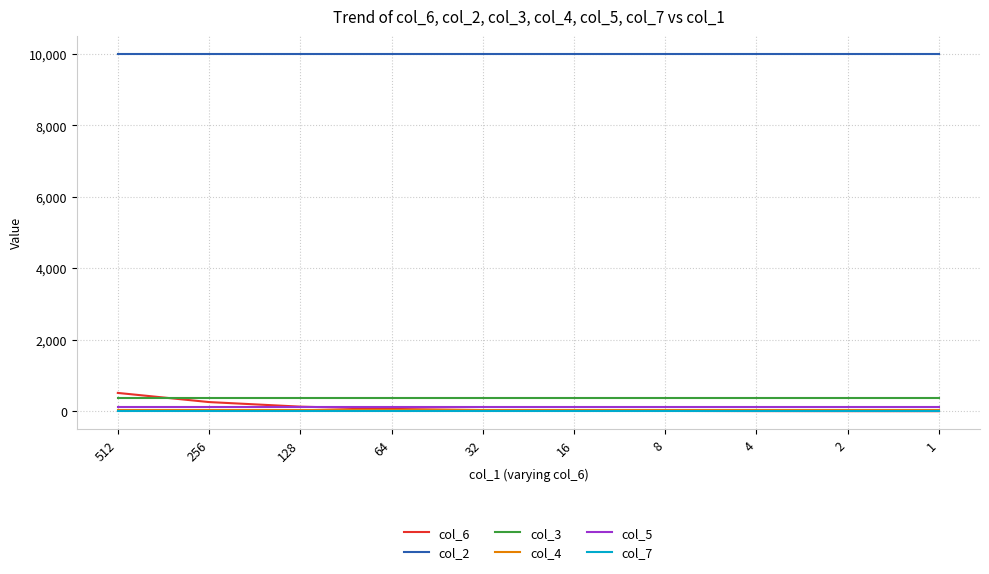

True or false: col_3 and col_5 cross at least once.

False